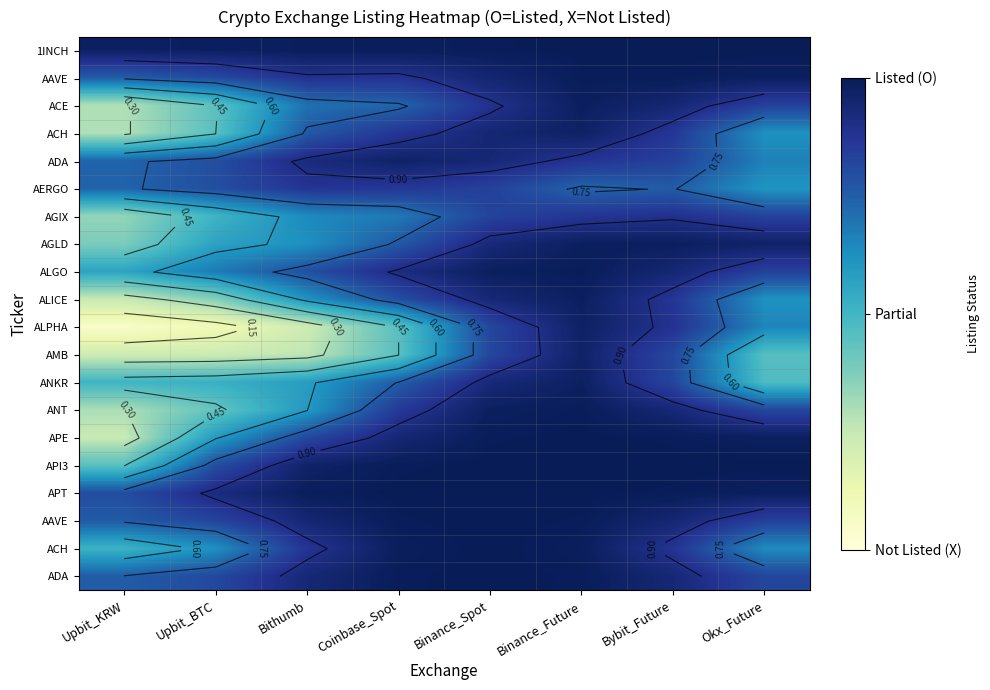

How many data points does each series have?

8